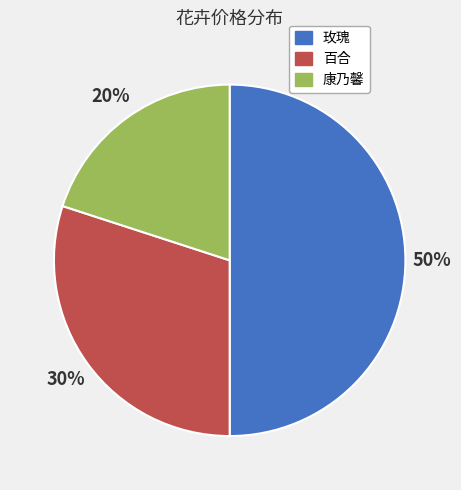

How many segments does this pie chart have?

3